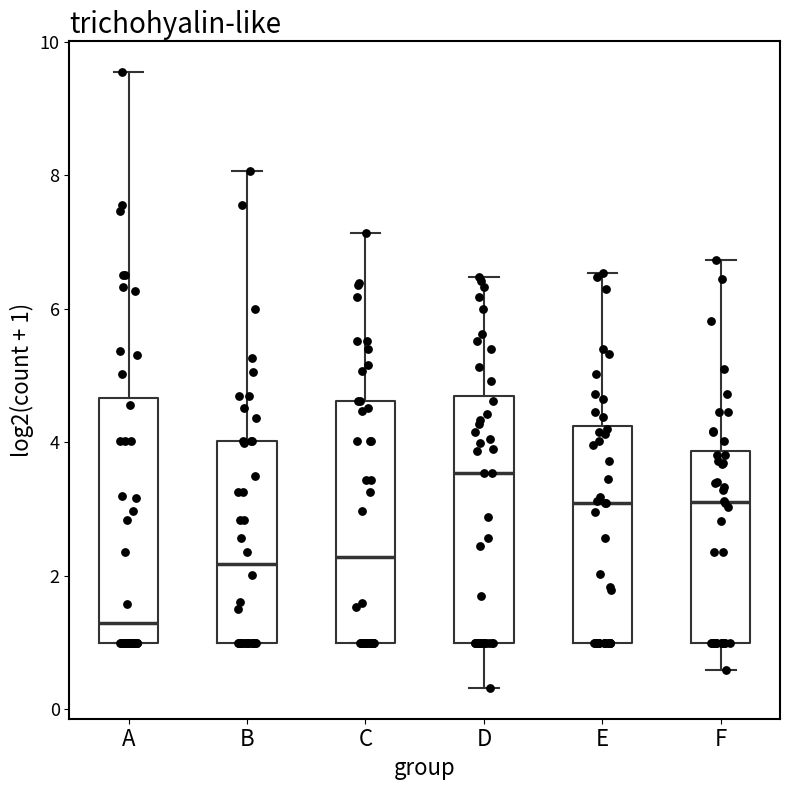

Reading left to right, read every box against the y-axis: the position of its median line, the range the box covers, and the ends of its whiskers. The values are not printed on the chart, so give them approximately, as read against the axis.

A: median 1.2, box 1.0 to 4.6, whiskers 1.0 to 9.6
B: median 2.2, box 1.0 to 4.0, whiskers 1.0 to 8.0
C: median 2.2, box 1.0 to 4.6, whiskers 1.0 to 7.2
D: median 3.6, box 1.0 to 4.6, whiskers 0.4 to 6.4
E: median 3.0, box 1.0 to 4.2, whiskers 1.0 to 6.6
F: median 3.2, box 1.0 to 3.8, whiskers 0.6 to 6.8